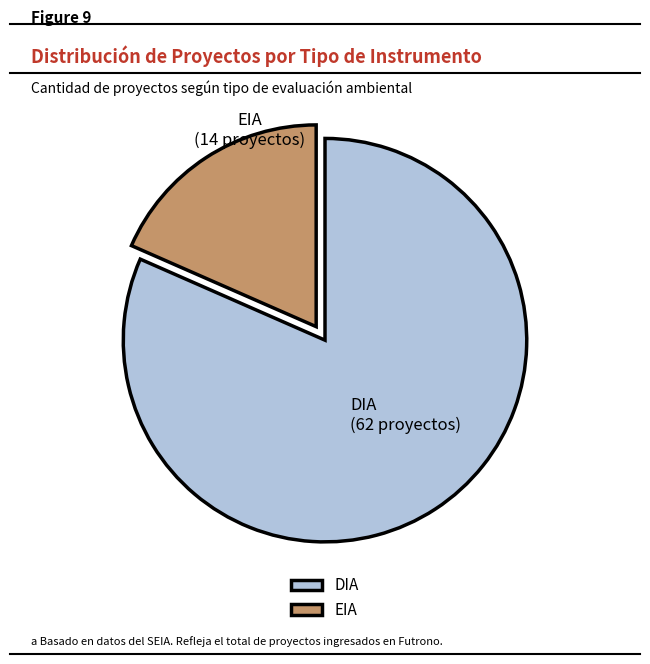

The EIA slice represents 18% of the pie. True or false?

True